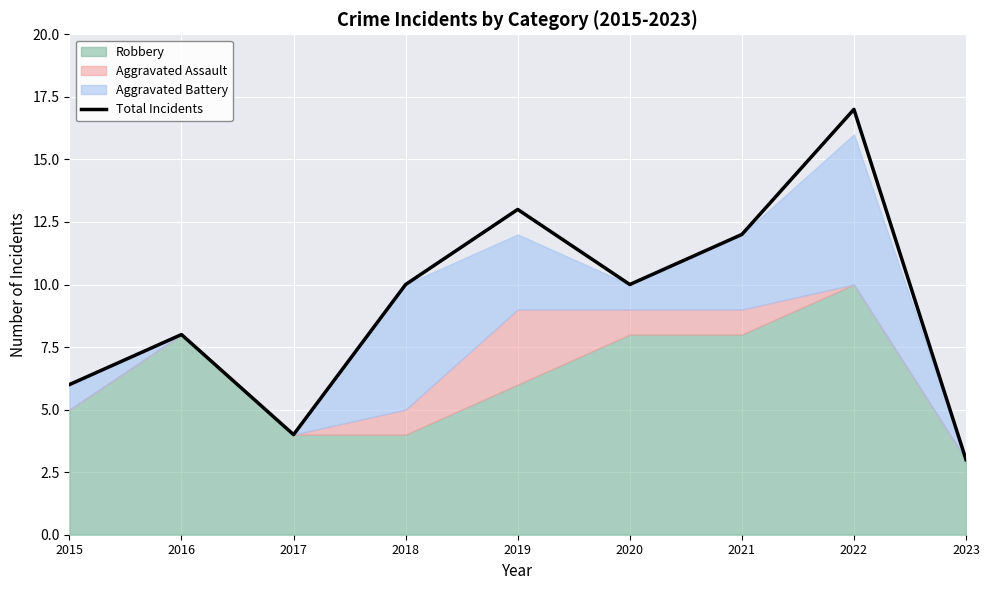

Where is the first local minimum?

2017